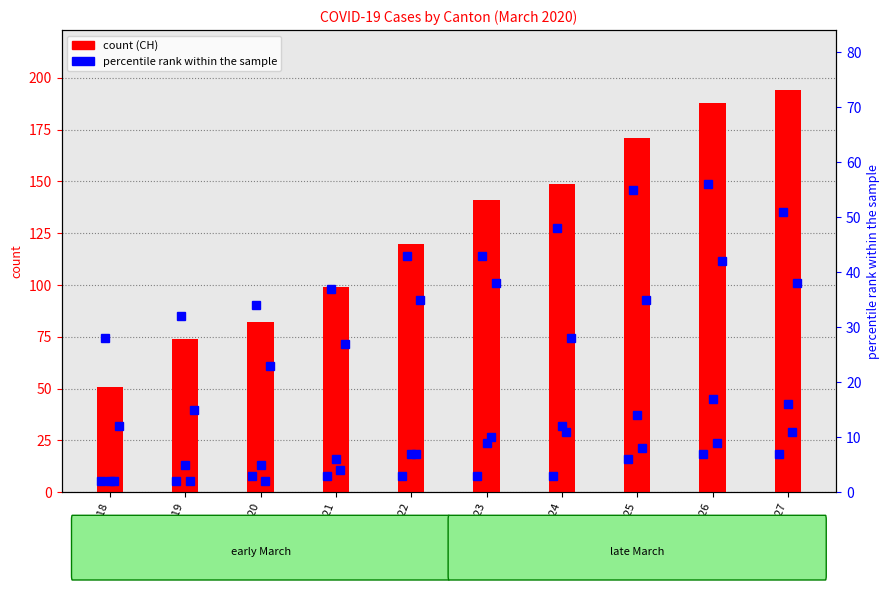

At which category does the chart reach its minimum across all series?

2020-03-18